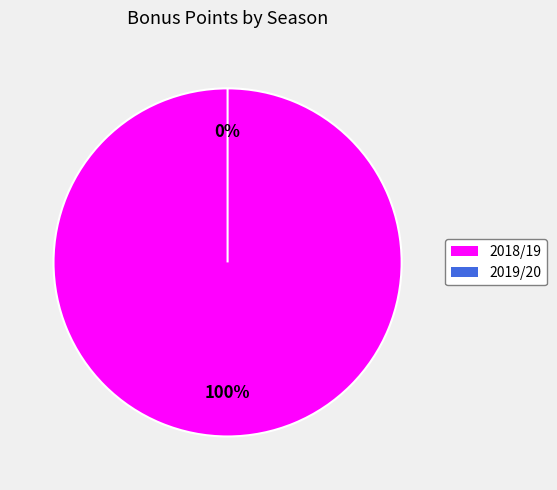

To the nearest percent, what percentage of the pie is 2018/19?

100%